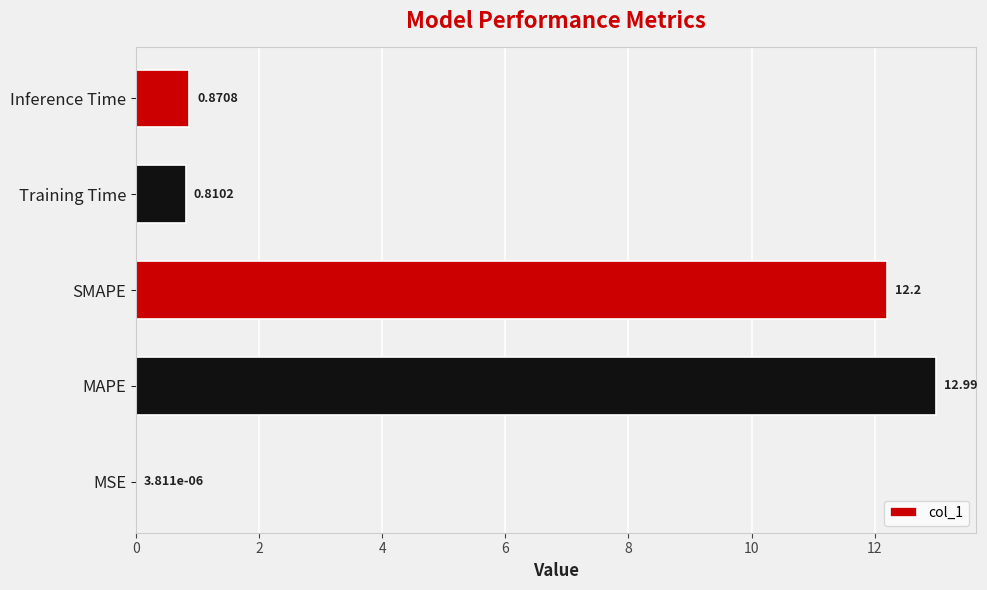

What is the sum of all values?

26.9